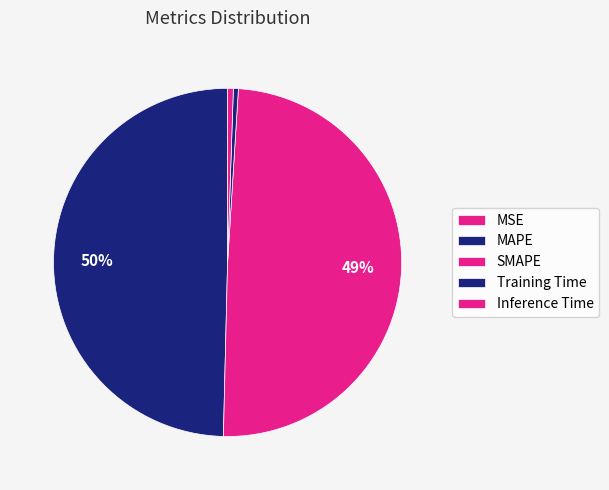

How much of the chart is everything except MAPE?

50.4%